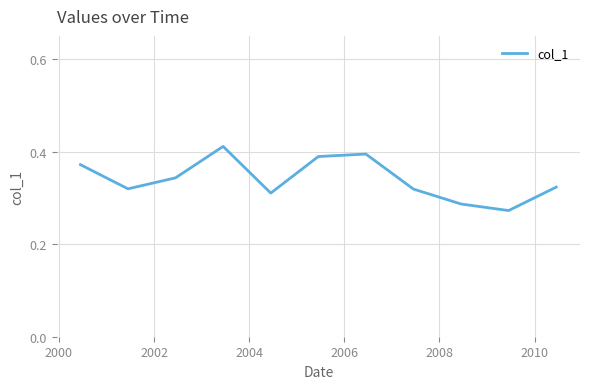

Reading right to left, list all the values displayed in this chart.

0.3	0.3	0.3	0.3	0.4	0.4	0.3	0.4	0.3	0.3	0.4